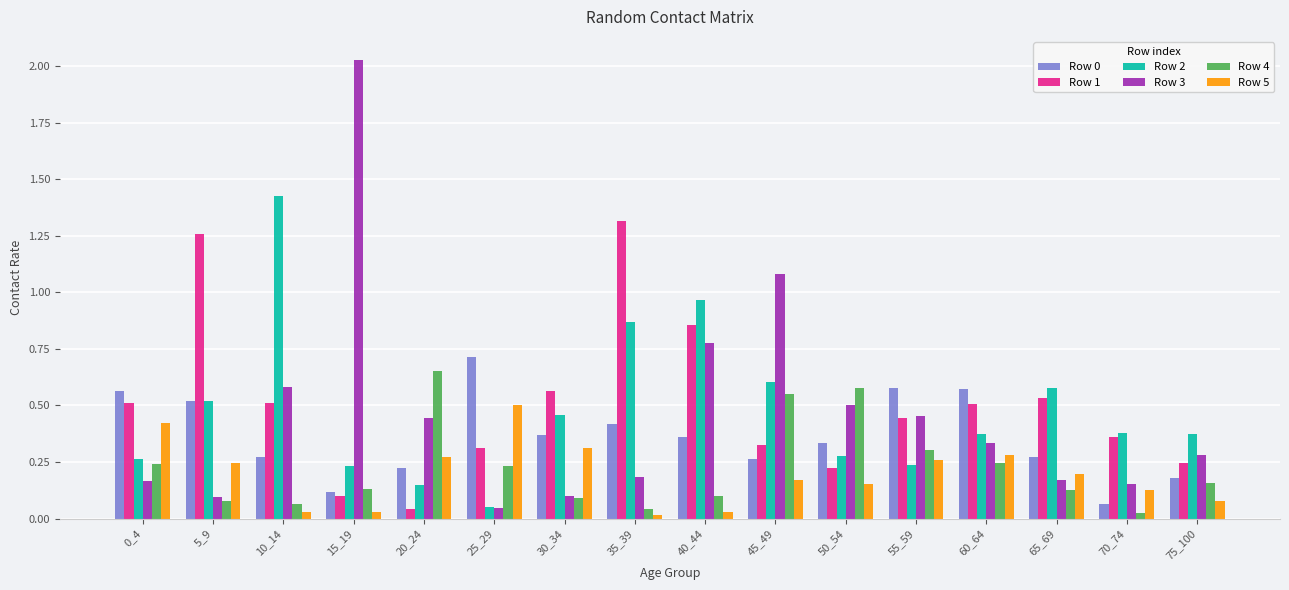

Which series has the widest spread of values?

Row 3